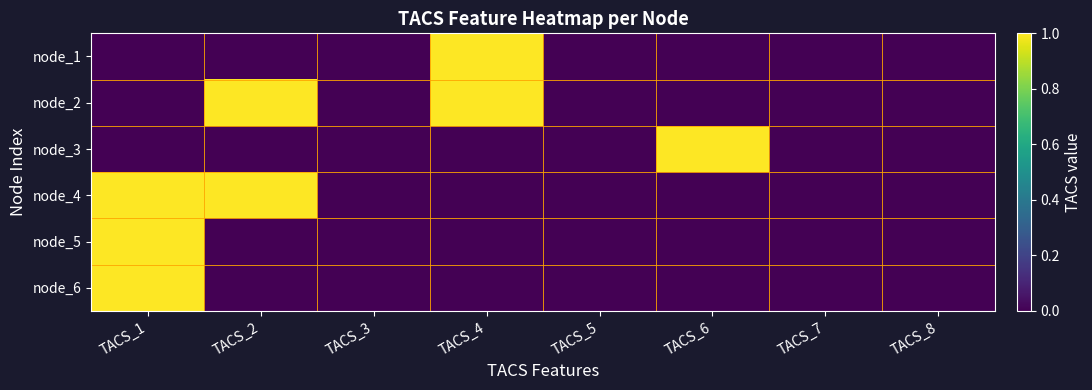

Which label corresponds to the smallest value in the chart?

TACS_1